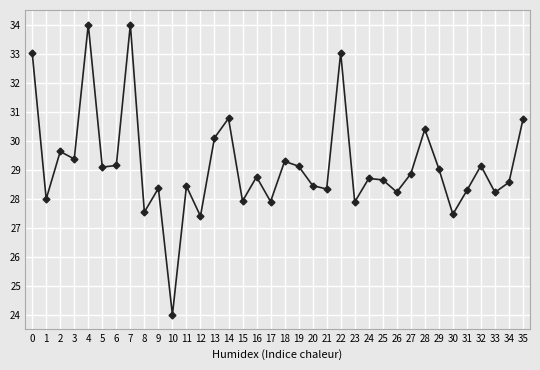

What is the value of the 4th point from the left?

29.4